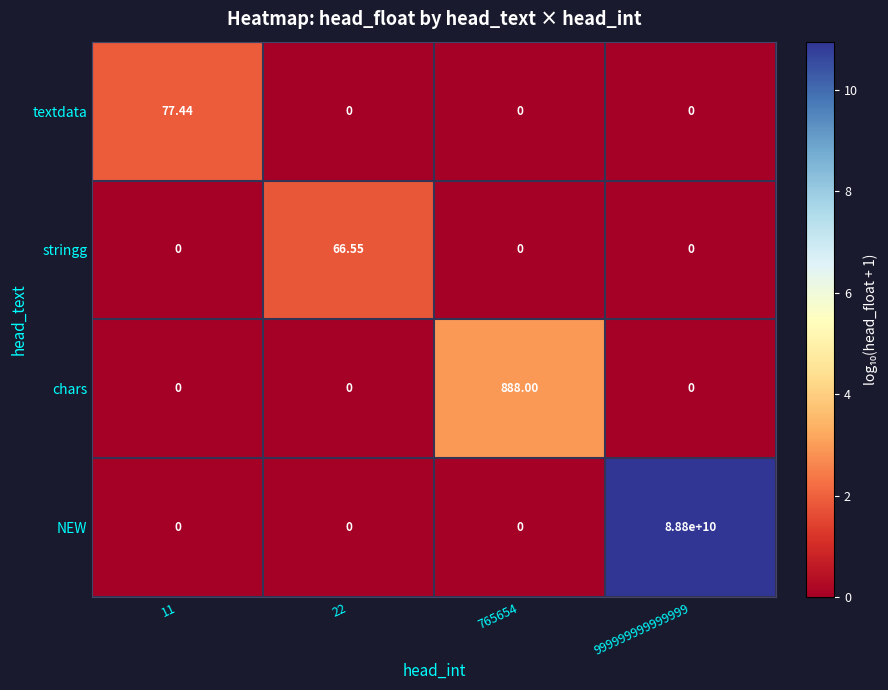

Which series has the largest total across all categories?

NEW